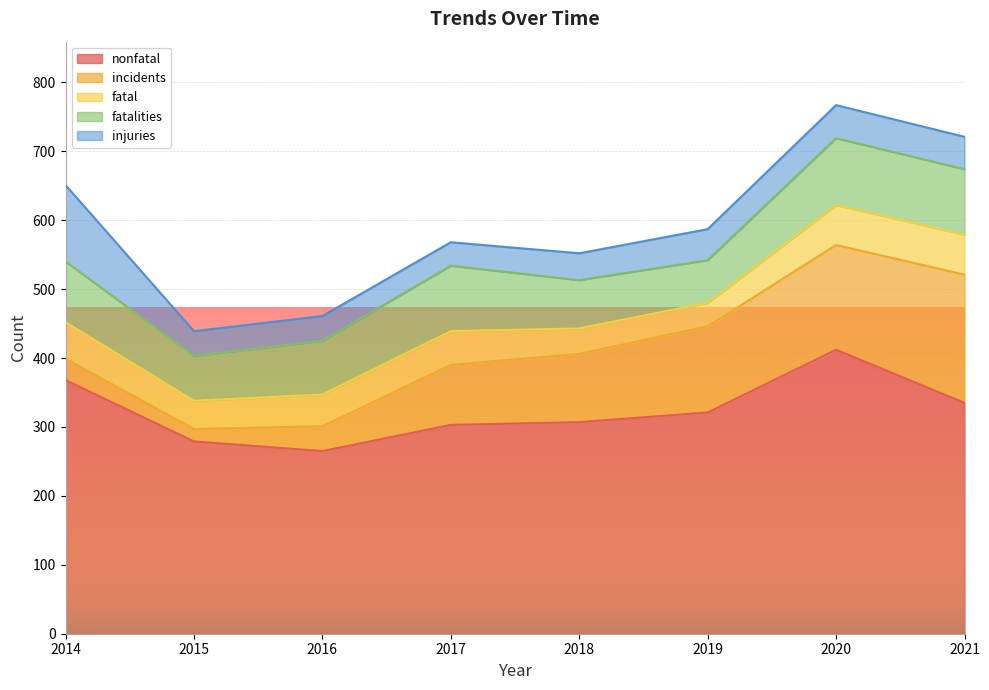

True or false: incidents and nonfatal cross at least once.

False